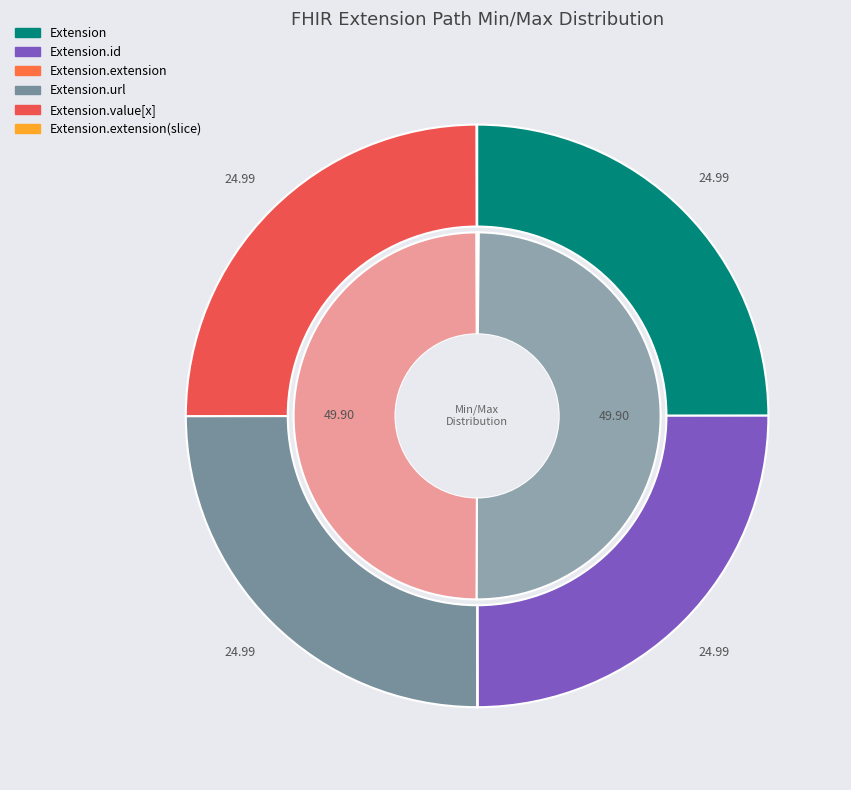

To the nearest percent, what is the average slice percentage?

17%